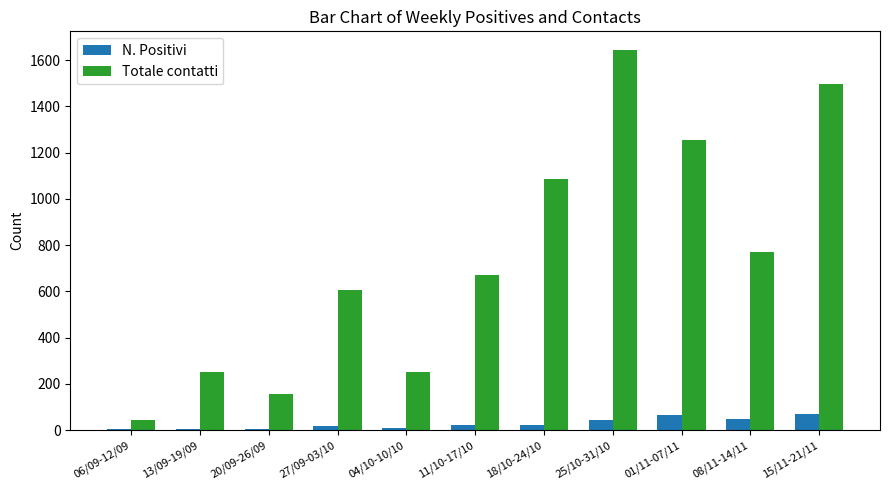

The value of N. Positivi at 15/11-21/11 is 68. True or false?

True